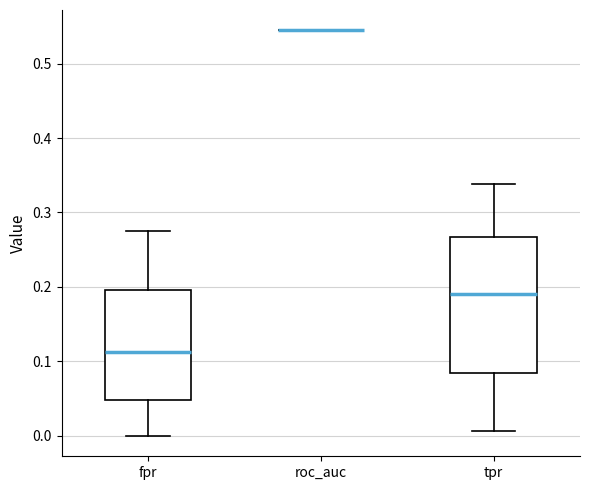

Where does the median line of the box for fpr sit on the y-axis? The values are not printed on the chart, so give them approximately, as read against the axis.

0.11